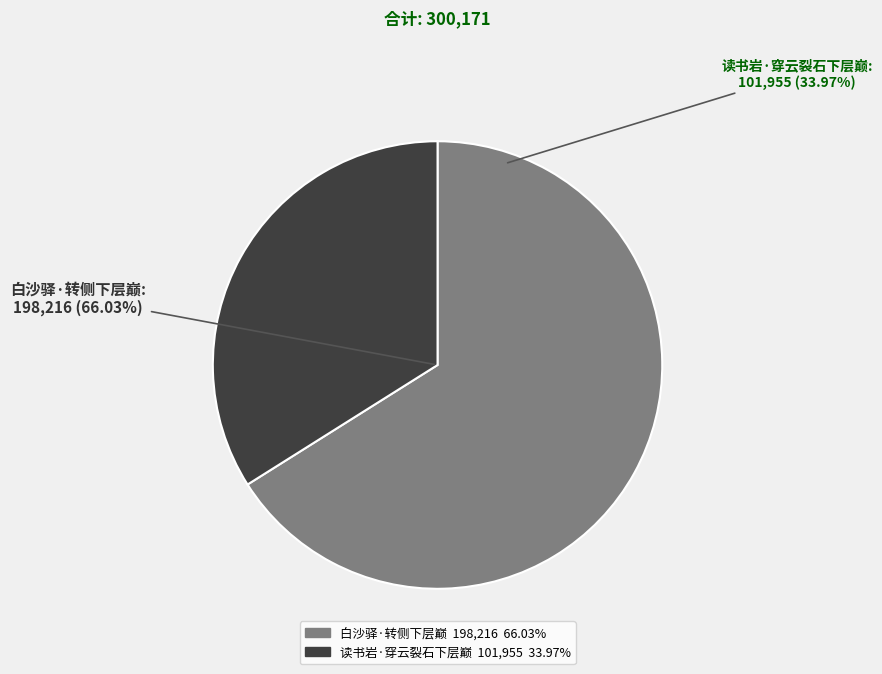

True or false: 白沙驿·转侧下层巅 accounts for 51% of the total.

False